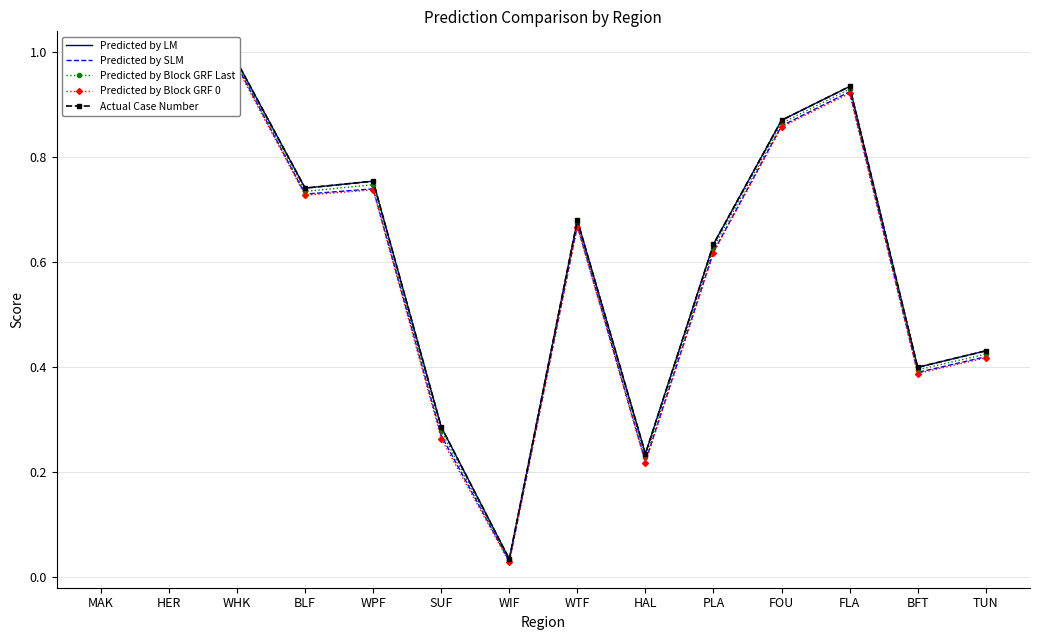

The Predicted by Block GRF 0 series shows 0.2 at BFT. True or false?

False